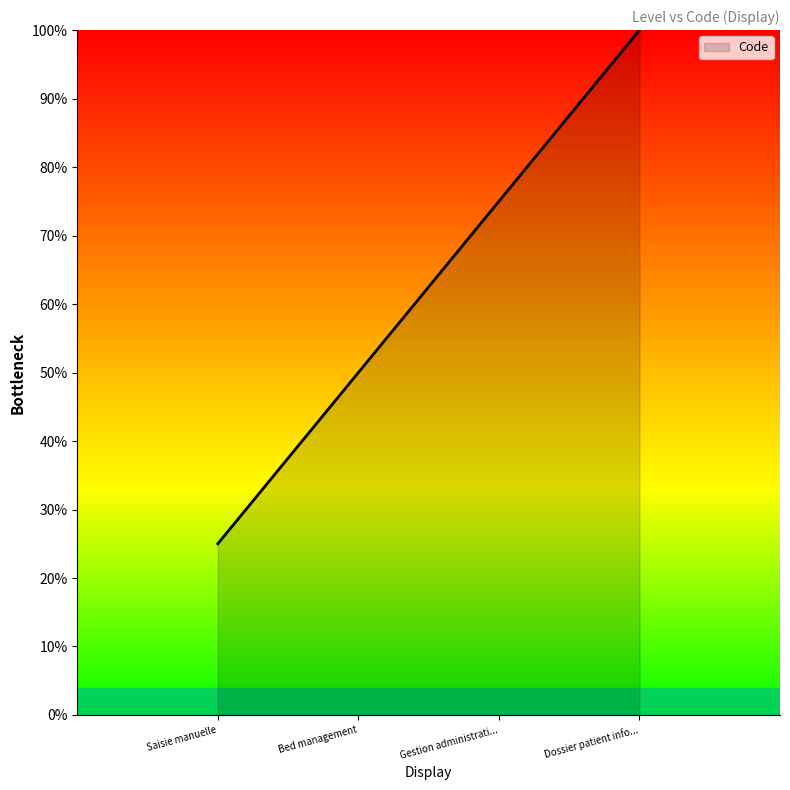

What is the sum of all values?

250